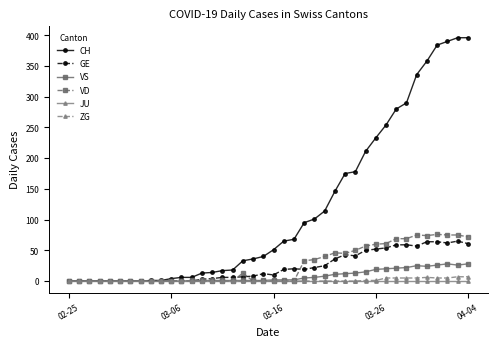

At how many categories does at least one series exceed 153?

13